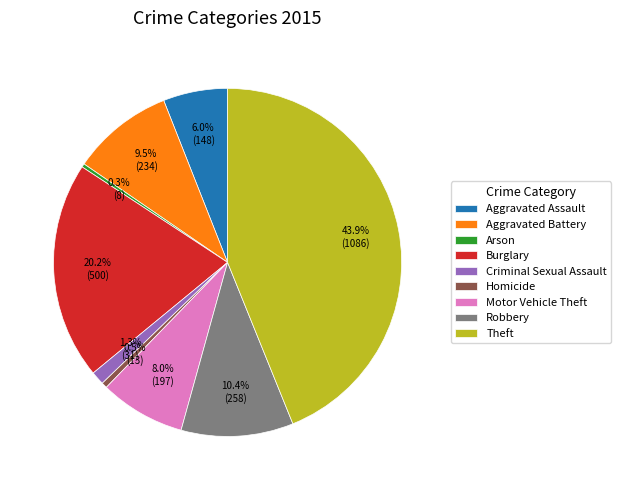

Combined, do Criminal Sexual Assault and Arson account for over 50%?

No